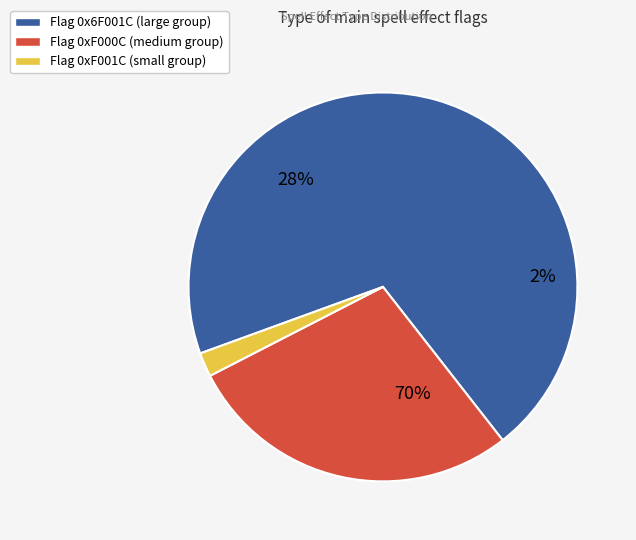

Count the number of slices in the pie.

3